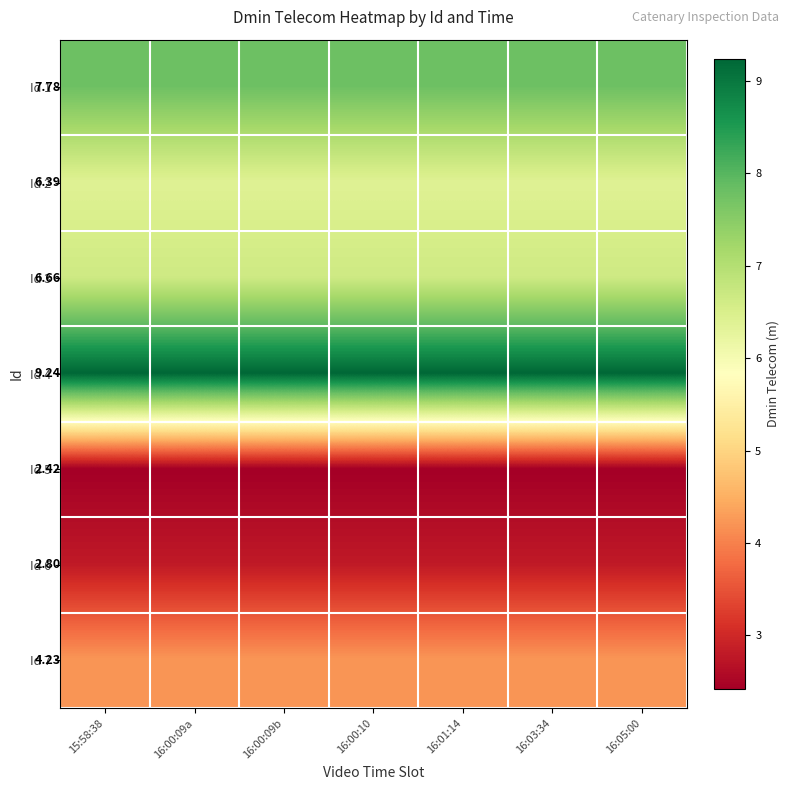

What is the average value of the Id 6 series?

2.8